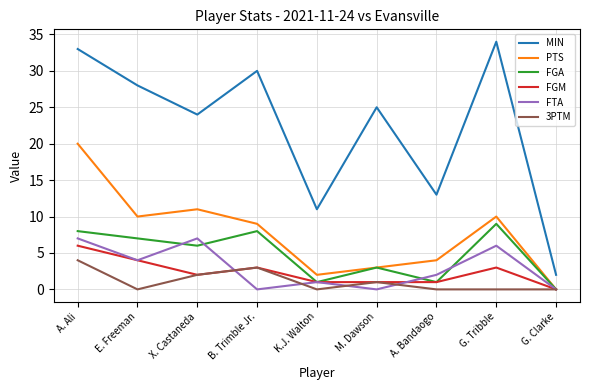

What position from the right is X. Castaneda?

7